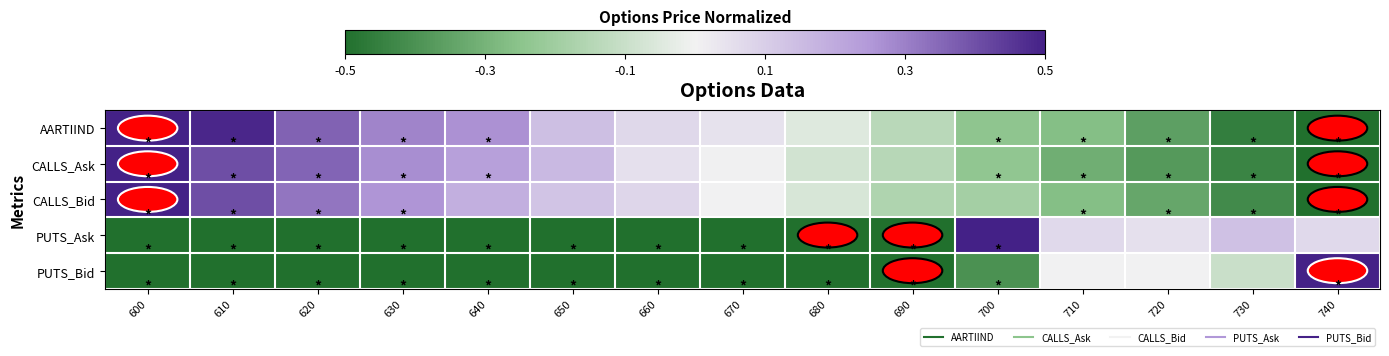

What is the smallest value displayed?

-0.5